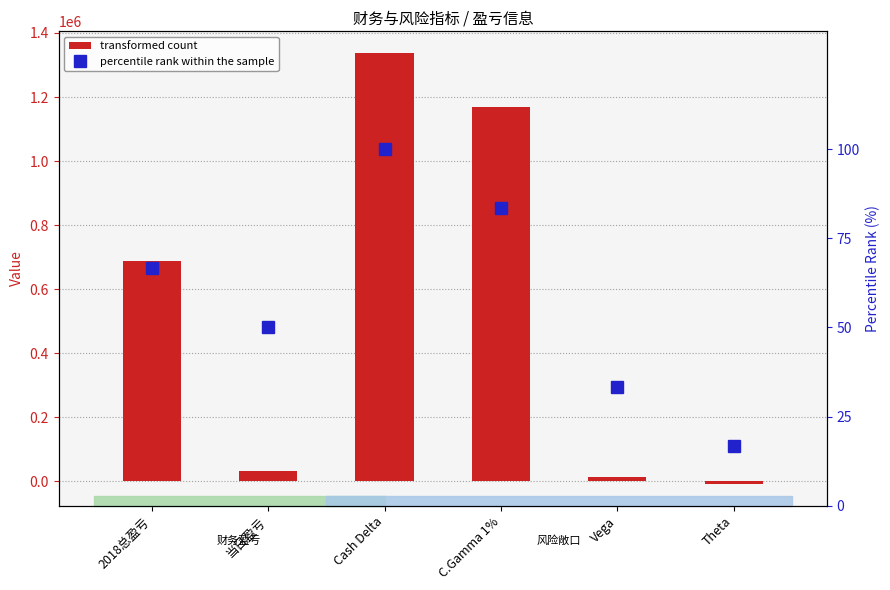

Reading right to left, transcribe all the data shown in this chart.

transformed count: Theta=-8495.0	Vega=15470.0	C.Gamma 1%=1168725.0	Cash Delta=1337781.0	当日盈亏=32100.0	2018总盈亏=687962.0
percentile rank within the sample: Theta=16.7	Vega=33.3	C.Gamma 1%=83.3	Cash Delta=100.0	当日盈亏=50.0	2018总盈亏=66.7